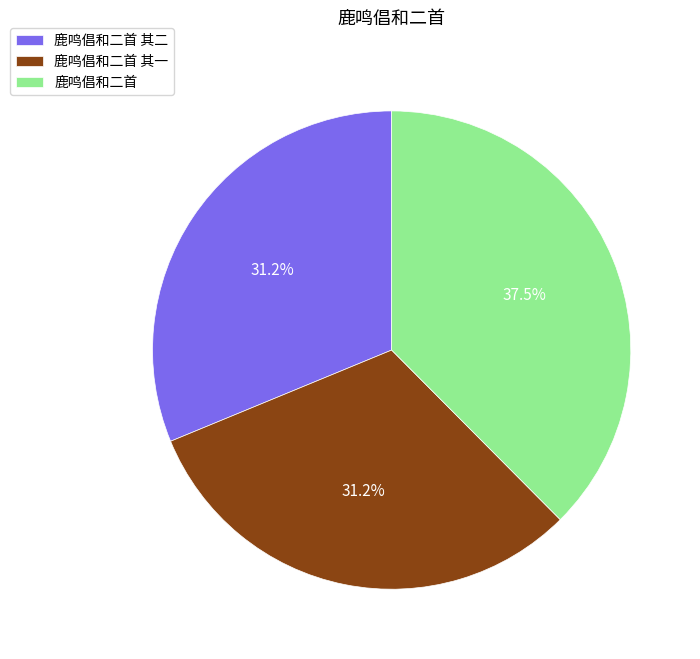

Is there any slice that represents more than half of the pie?

No